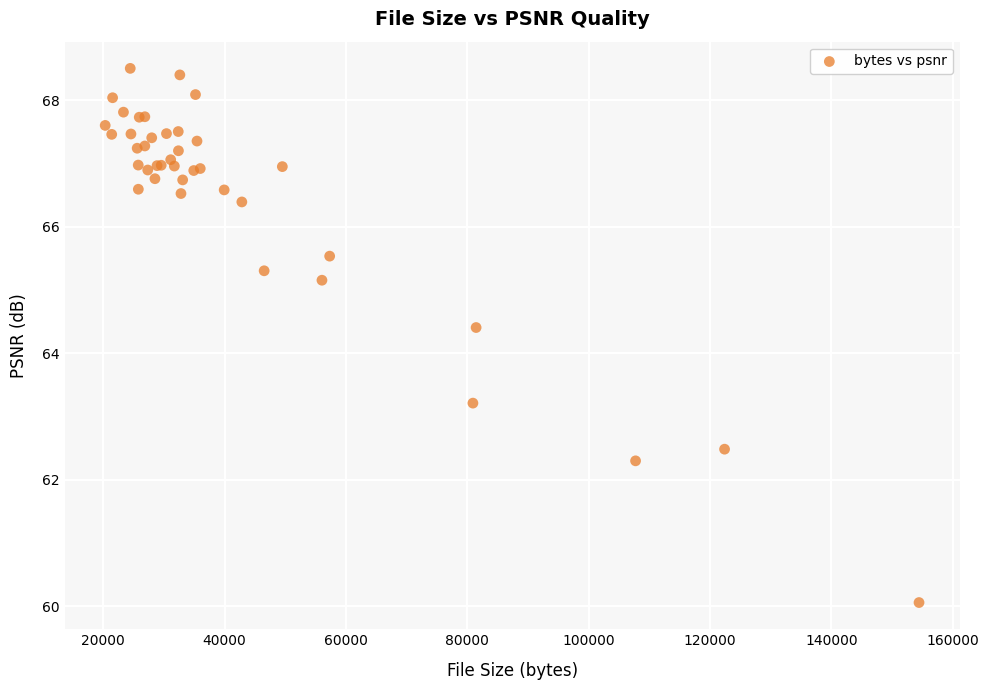

What Y value in the scatter plot is closest to 64?

64.4